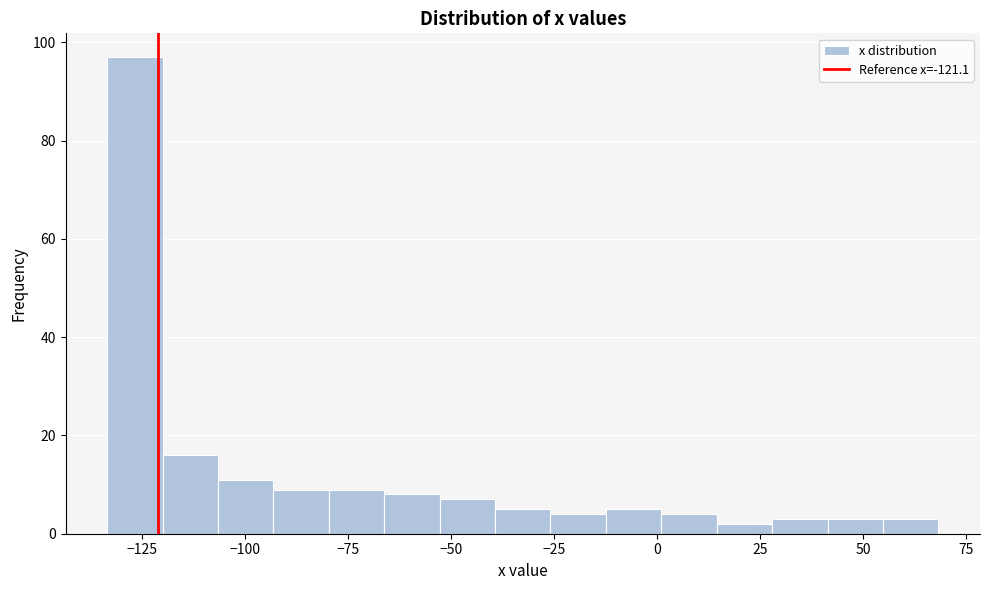

Around what value on the x-axis is the tallest bar? Give the approximate position of its centre, as read against the axis.

-125